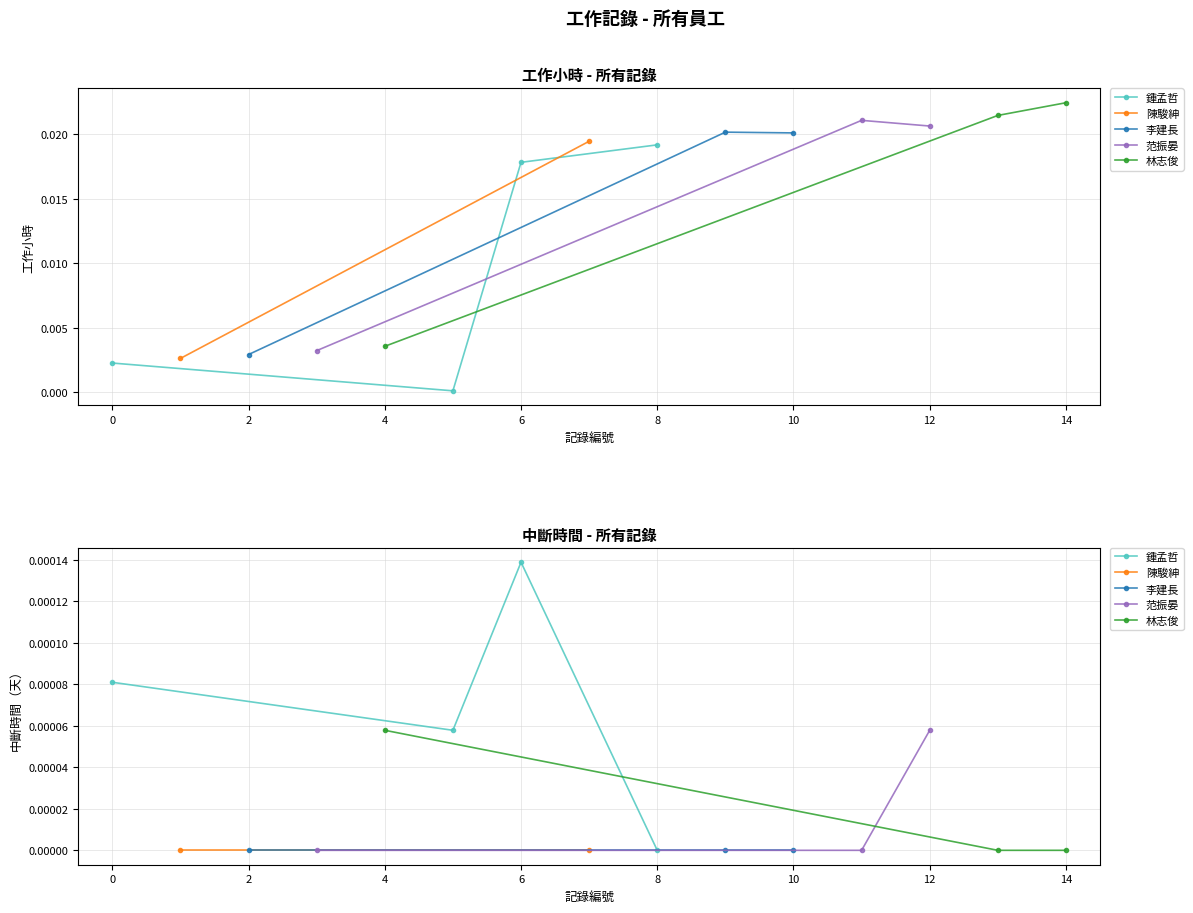

Which category has the lowest value in the 中斷時間 series?

1